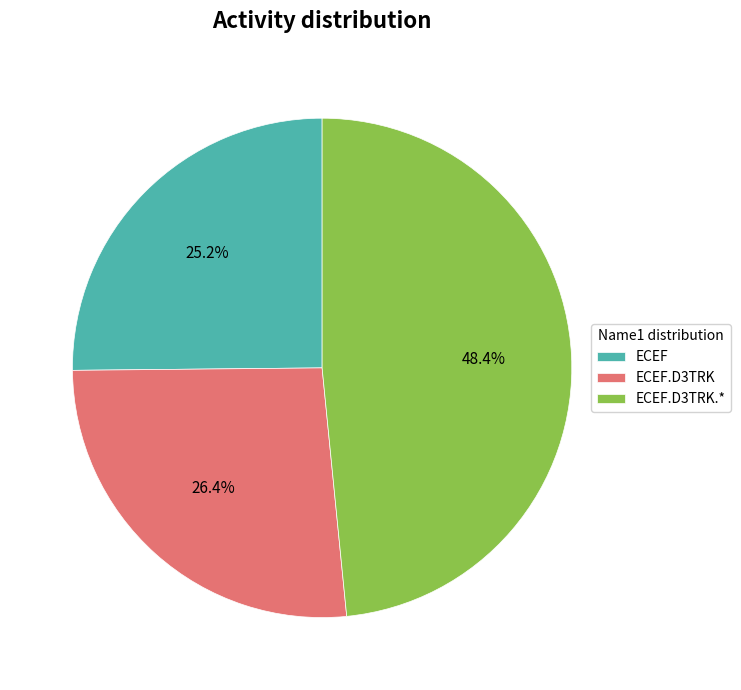

What is the largest slice in the pie chart?

ECEF.D3TRK.*